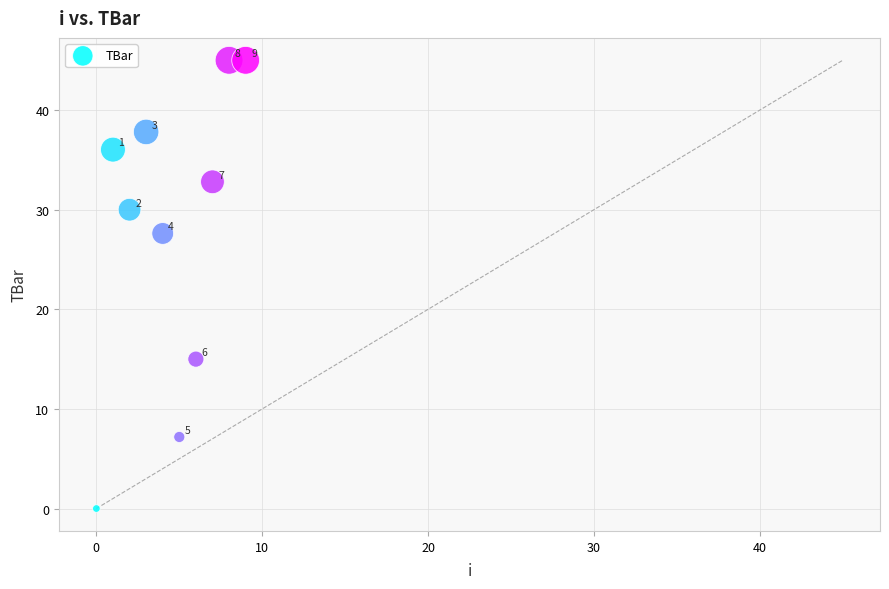

What is the range of Y values (max minus min)?

45.0